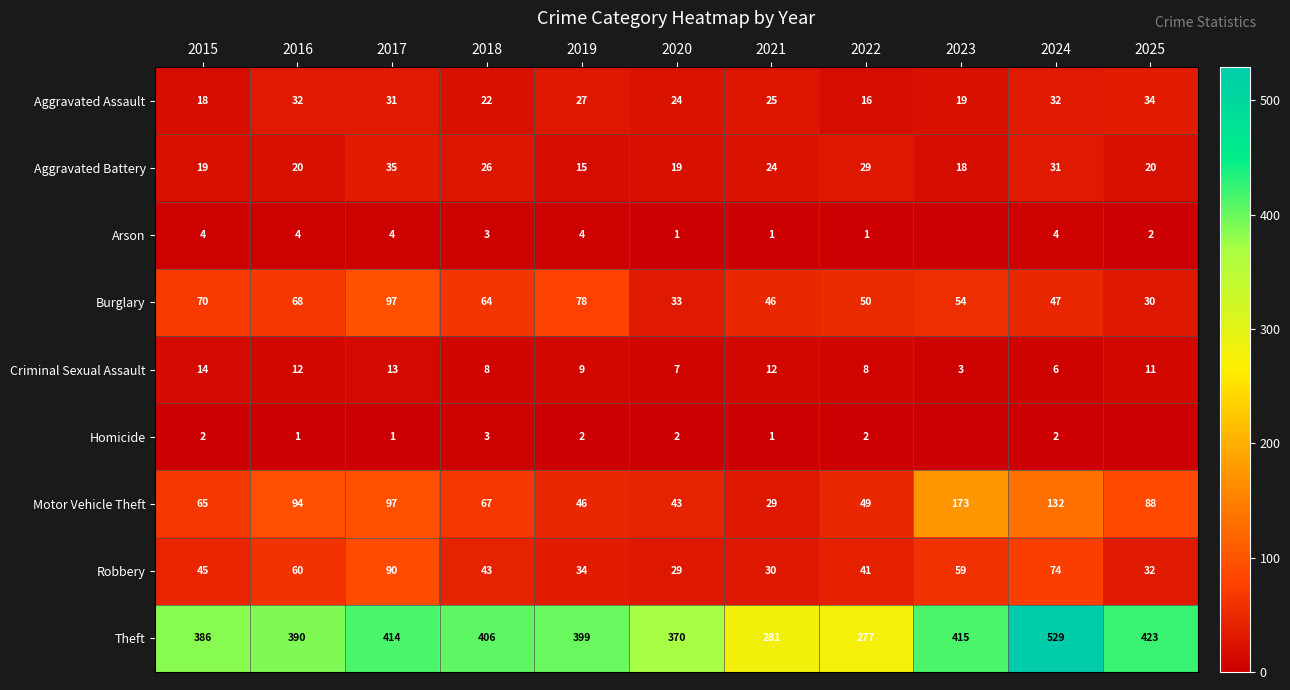

What is the difference between the maximum and minimum values in the Criminal Sexual Assault series?

11